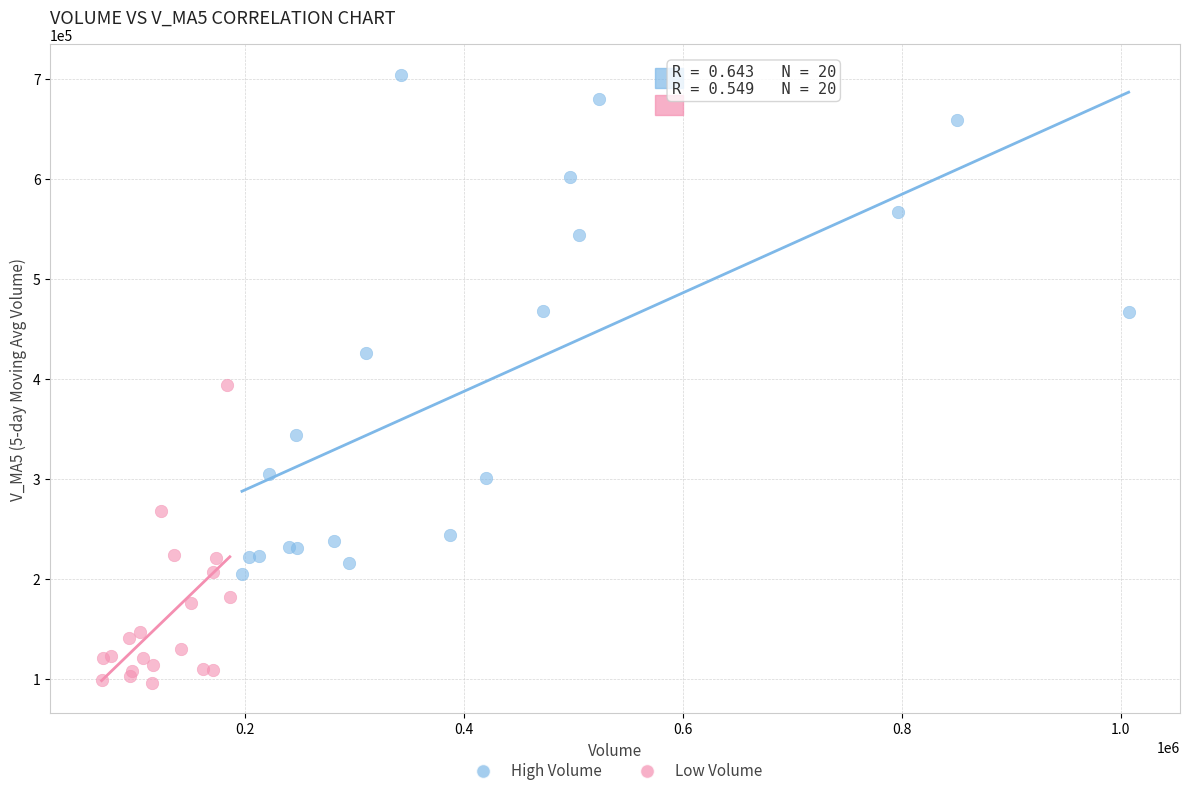

Which series contains the highest Y value?

High Volume